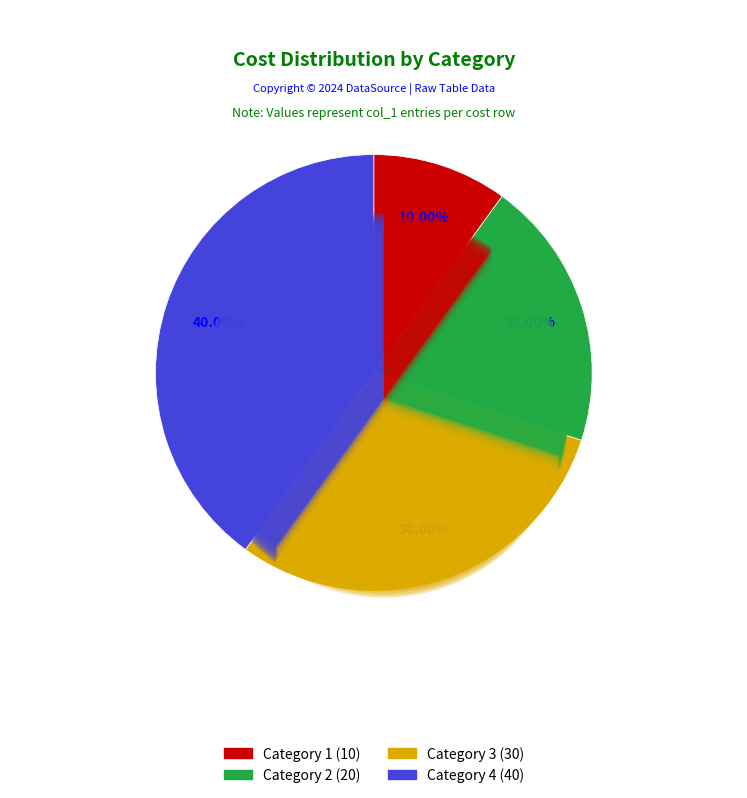

To the nearest percent, what portion does 1 represent?

10%